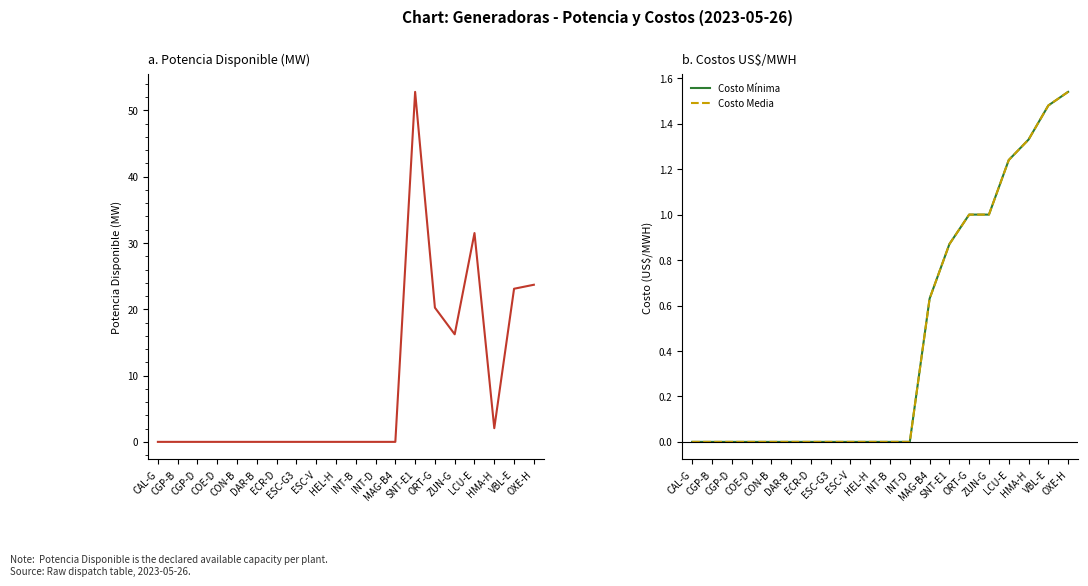

Which label corresponds to the largest value in the chart?

SNT-E1